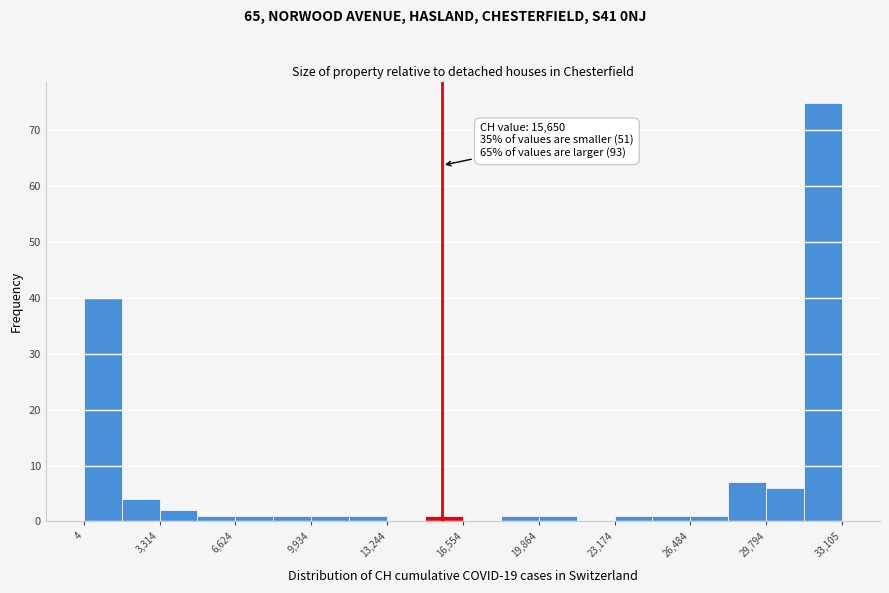

Read against the x-axis, roughly where is the centre of the tallest bar?

32500